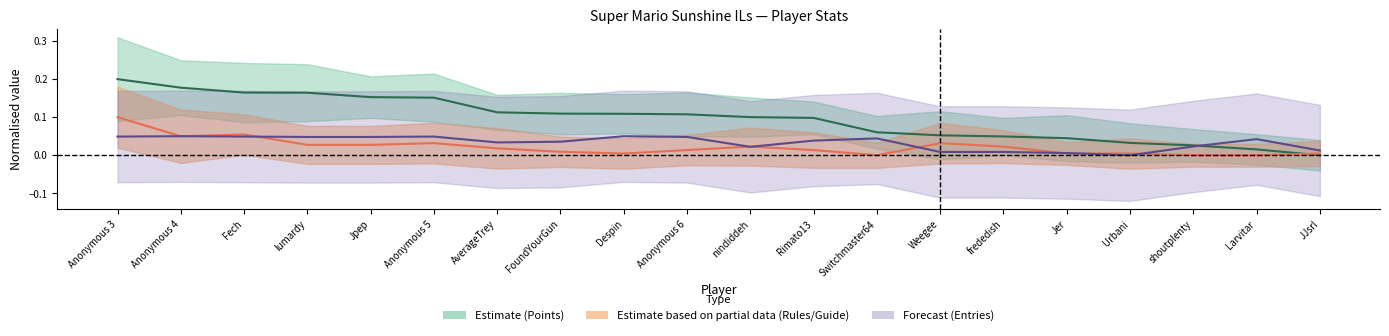

What is the difference between the maximum and minimum values in the Entries (center) series?

0.1